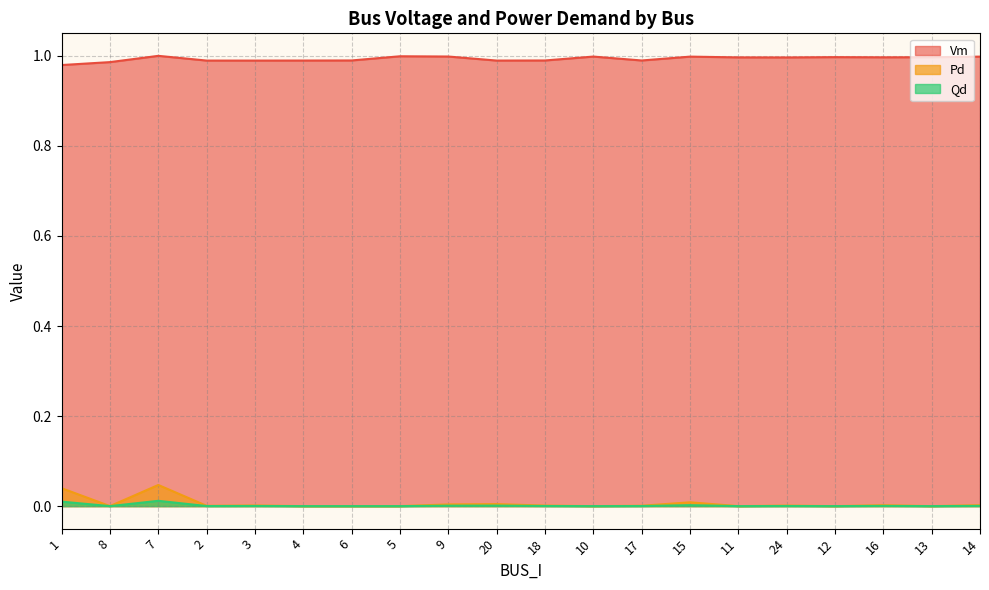

Reading left to right, transcribe all the data shown in this chart.

Vm: 1.0	1.0	1.0	1.0	1.0	1.0	1.0	1.0	1.0	1.0	1.0	1.0	1.0	1.0	1.0	1.0	1.0	1.0	1.0	1.0
Pd: 0.0	0.0	0.0	0.0	0.0	0.0	0.0	0.0	0.0	0.0	0.0	0.0	0.0	0.0	0.0	0.0	0.0	0.0	0.0	0.0
Qd: 0.0	0.0	0.0	0.0	0.0	0.0	0.0	0.0	0.0	0.0	0.0	0.0	0.0	0.0	0.0	0.0	0.0	0.0	0.0	0.0